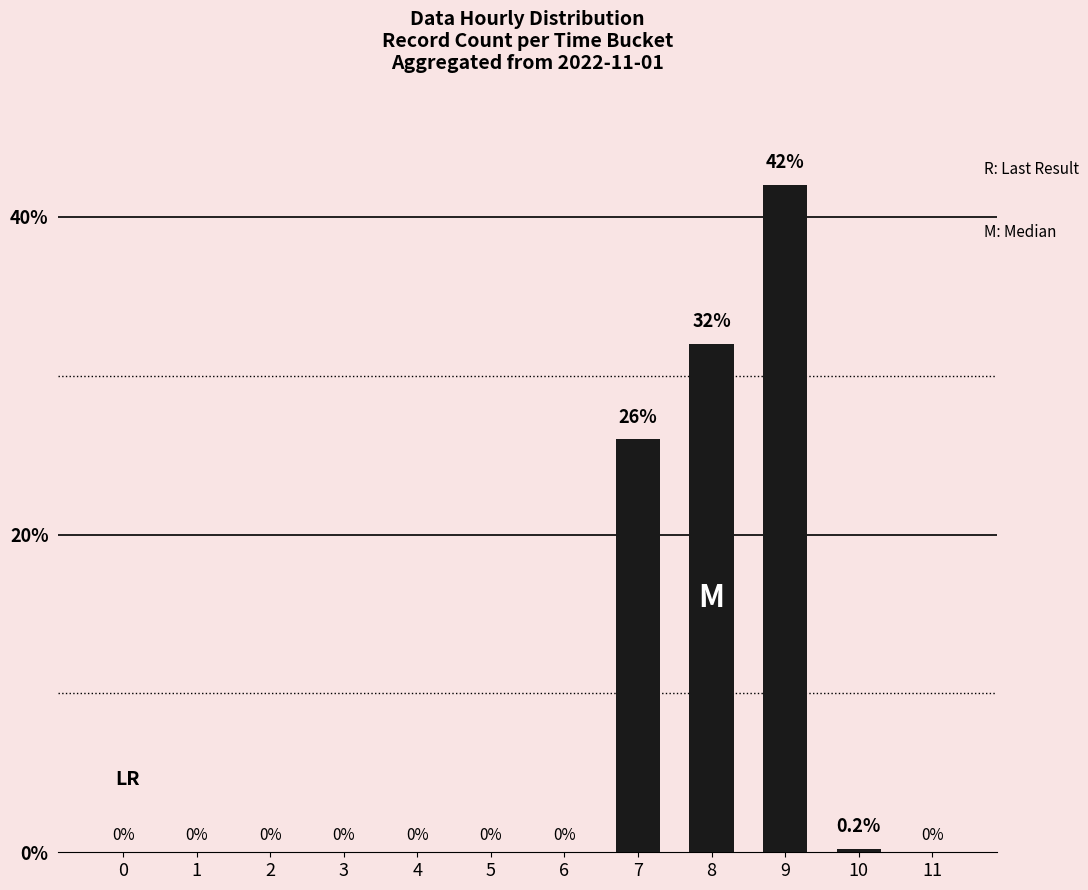

What is the greatest value displayed?

42.0